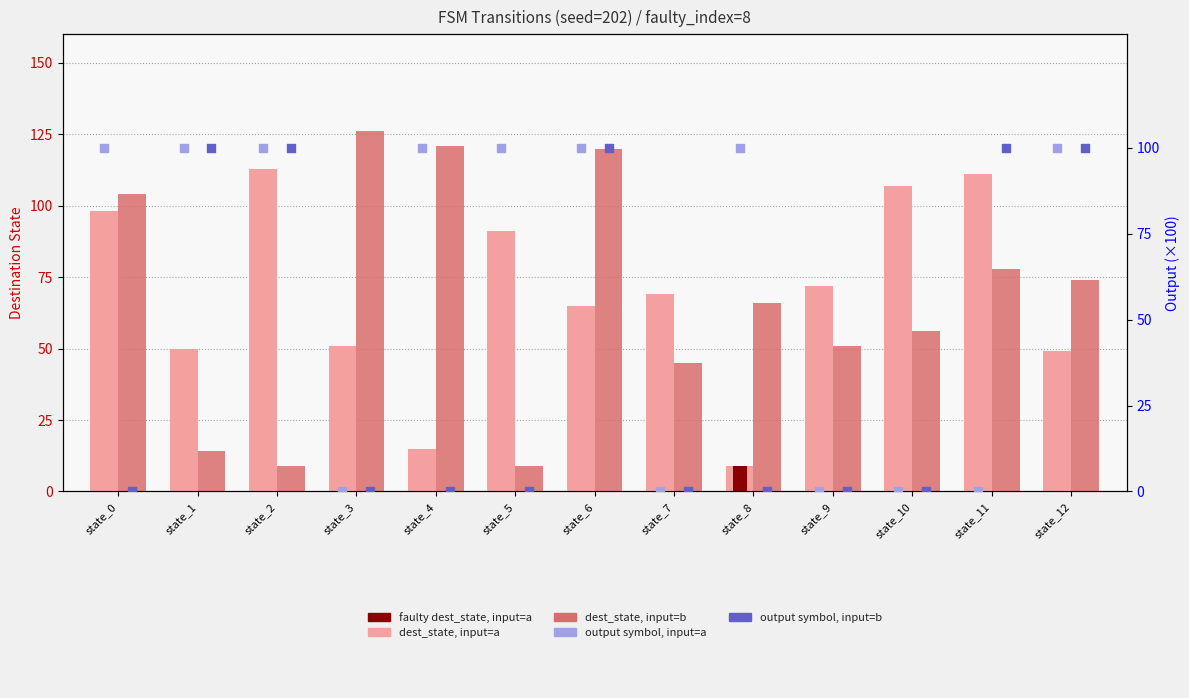

Which series has the largest Y range (max minus min)?

dest_state, input=b